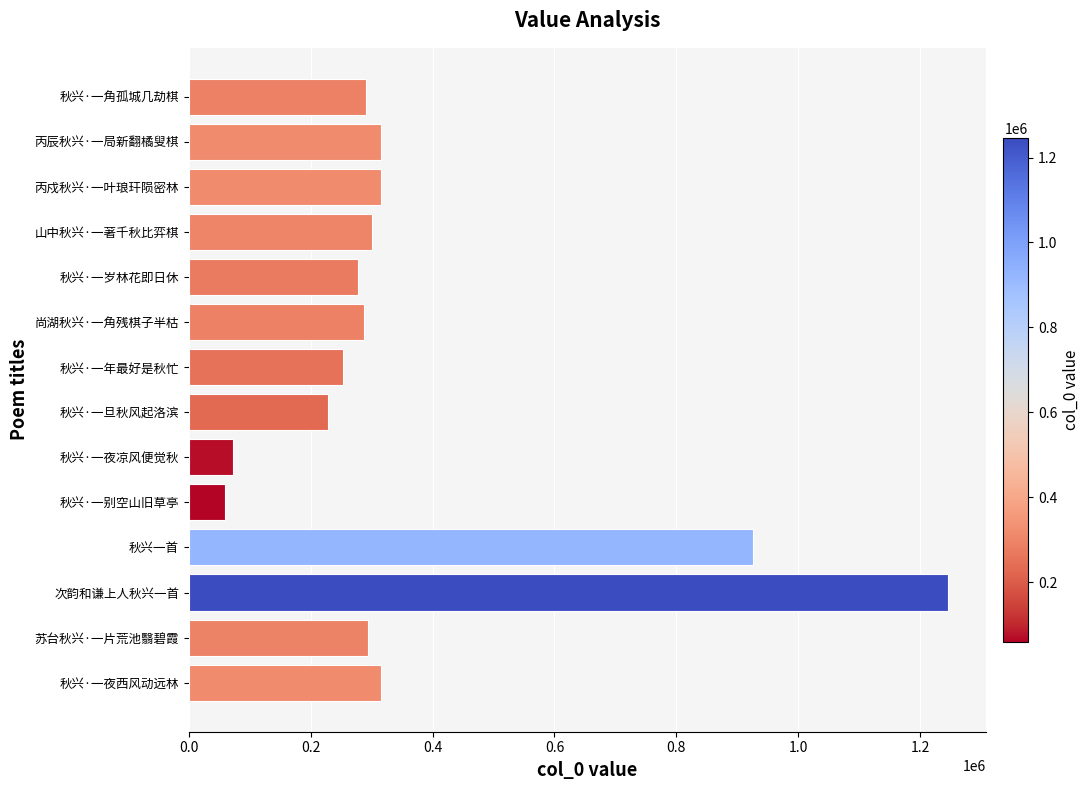

Is it true that the value at 秋兴·一旦秋风起洛滨 is 345095?

False